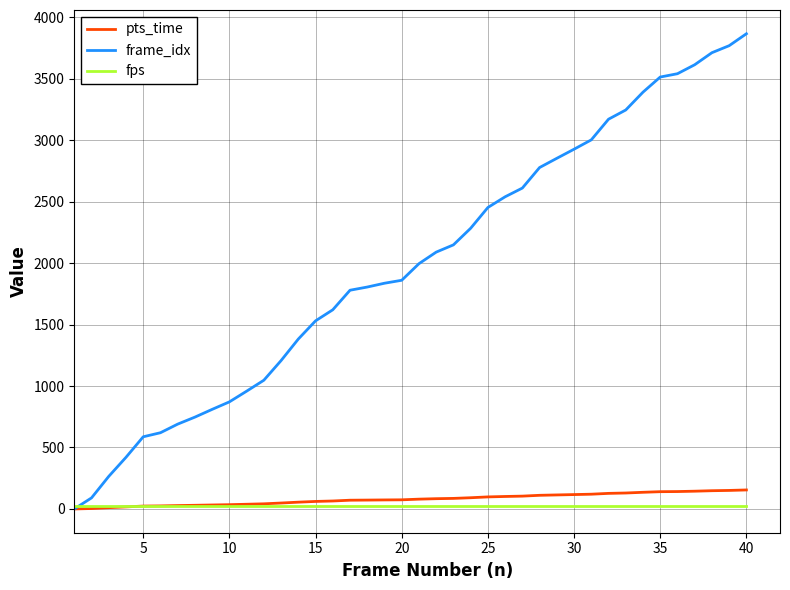

What is the highest value of the frame_idx series?

3865.0